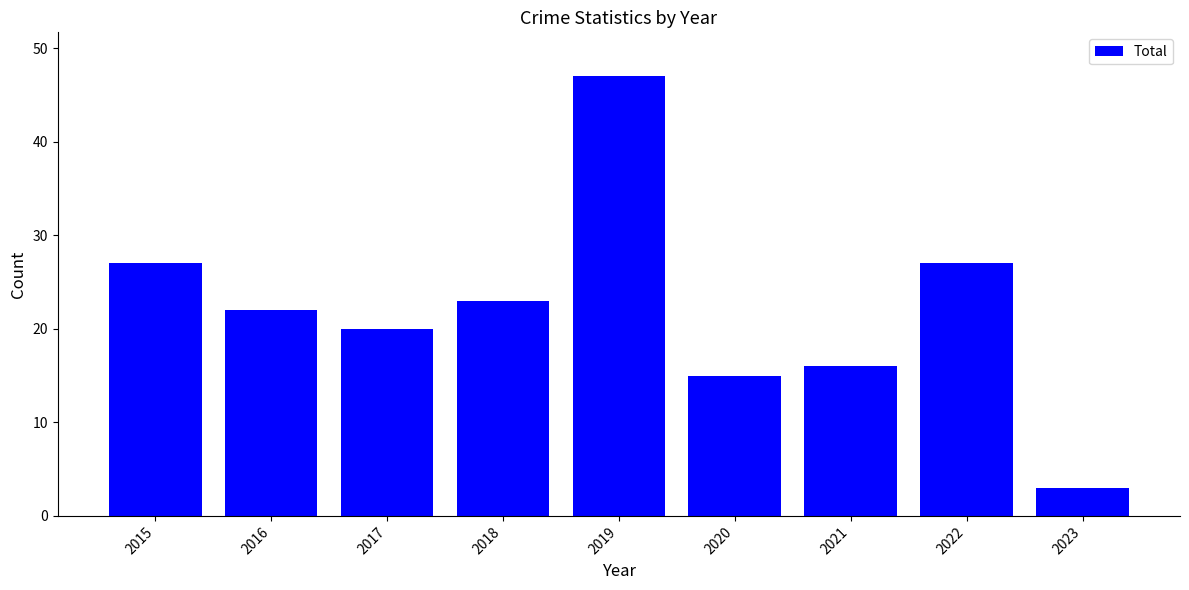

True or false: the data shows 27 at 2022.

True